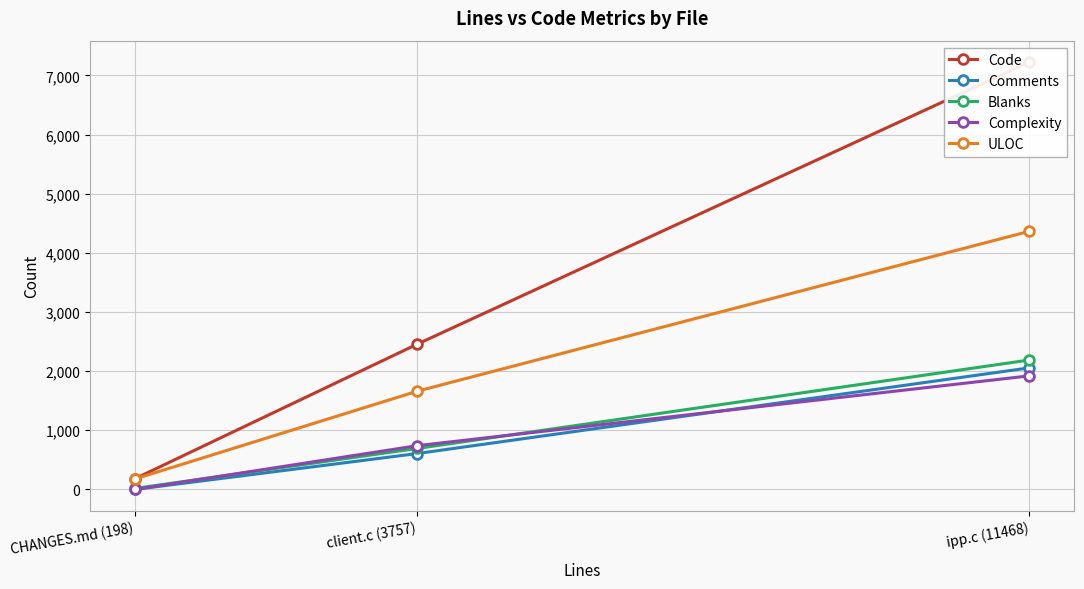

Rank the series by their maximum value, from highest to lowest.

Code, ULOC, Blanks, Comments, Complexity